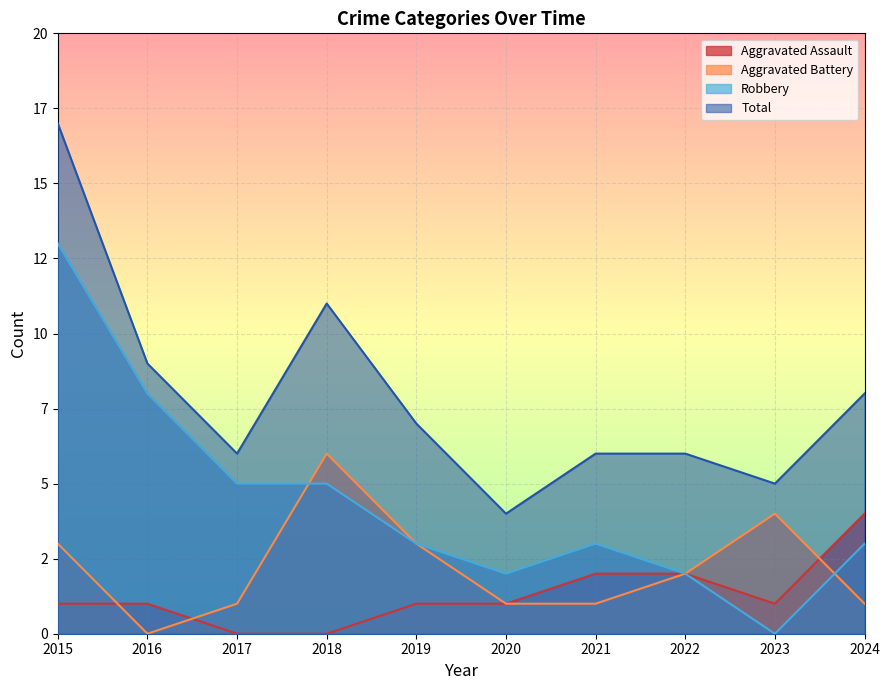

In Robbery, how many points are higher than both neighbors (excluding endpoints)?

1